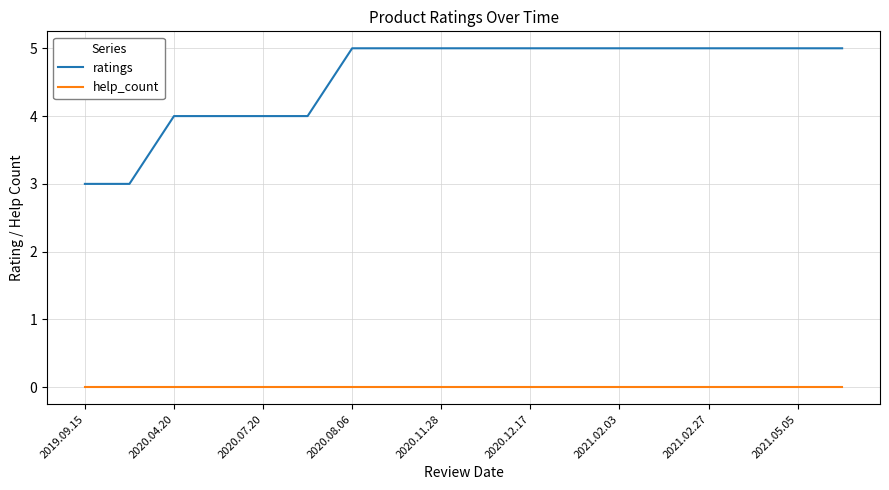

Reading left to right, list all the values displayed in this chart.

ratings: 3	3	4	4	4	4	5	5	5	5	5	5	5	5	5	5	5	5
help_count: 0	0	0	0	0	0	0	0	0	0	0	0	0	0	0	0	0	0